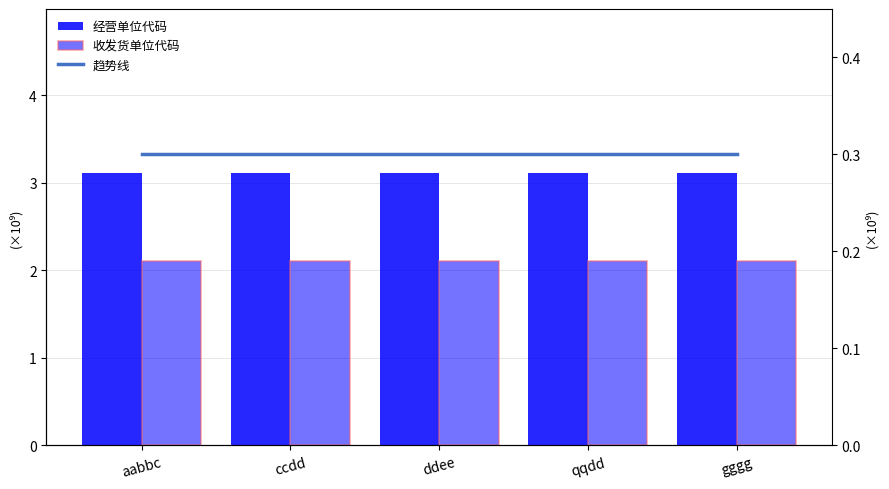

What value does the 经营单位代码 series have at ccdd?

3.1